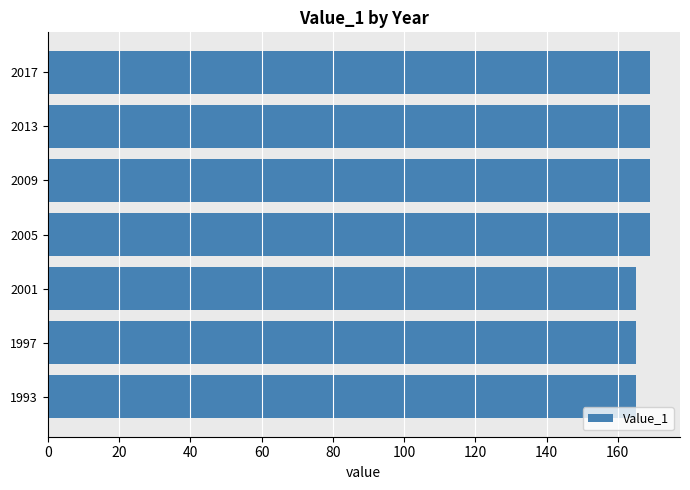

True or false: the data shows 165 at 1997.

True